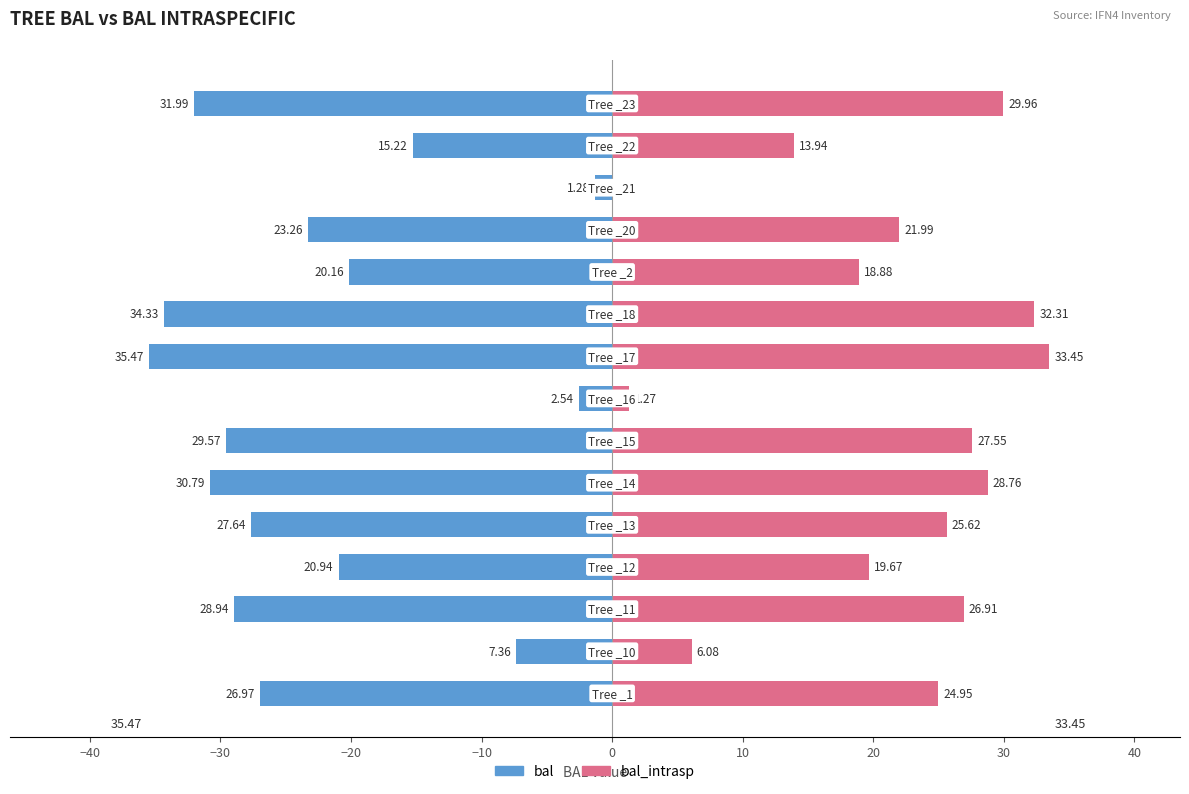

What are all the series names shown in the legend?

bal, bal_intrasp